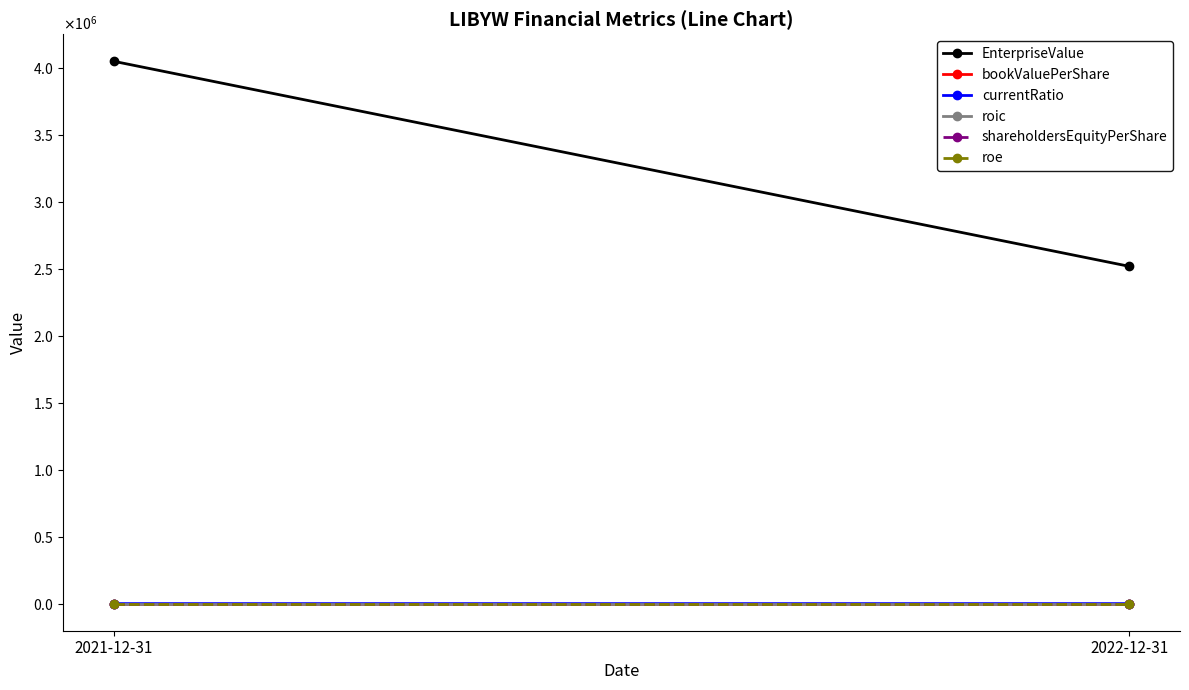

Reading left to right, extract all data points from this chart.

EnterpriseValue: 4049849.5	2518712.5
bookValuePerShare: 9.4	9.4
currentRatio: 3.1	0.0
roic: -0.0	-0.0
shareholdersEquityPerShare: 9.4	9.4
roe: -0.0	0.0